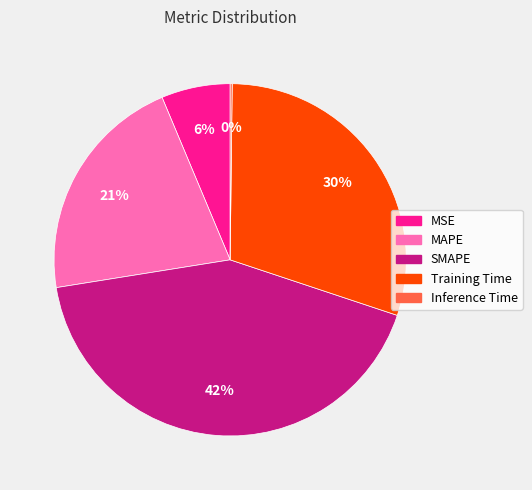

Is it true that MAPE is 27% of the pie?

False